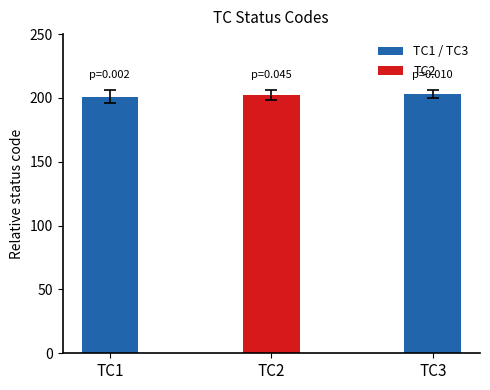

What is the greatest value displayed?

203